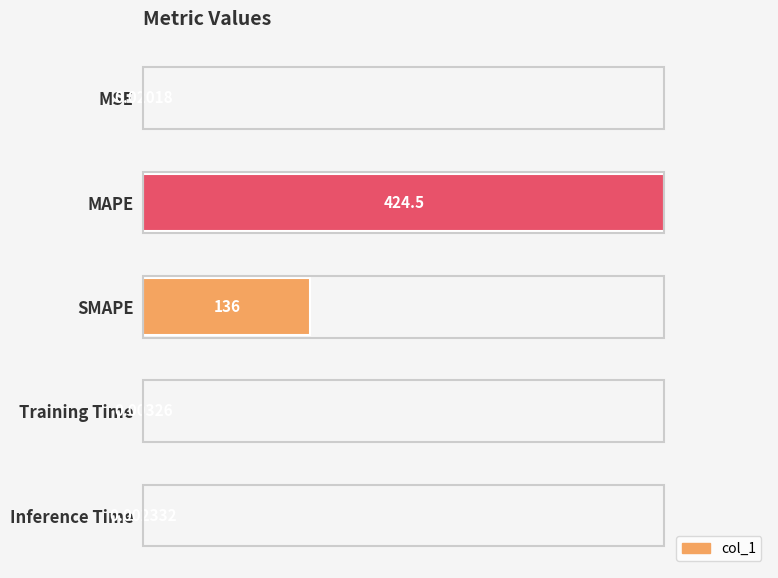

Count the number of categories in the chart.

5